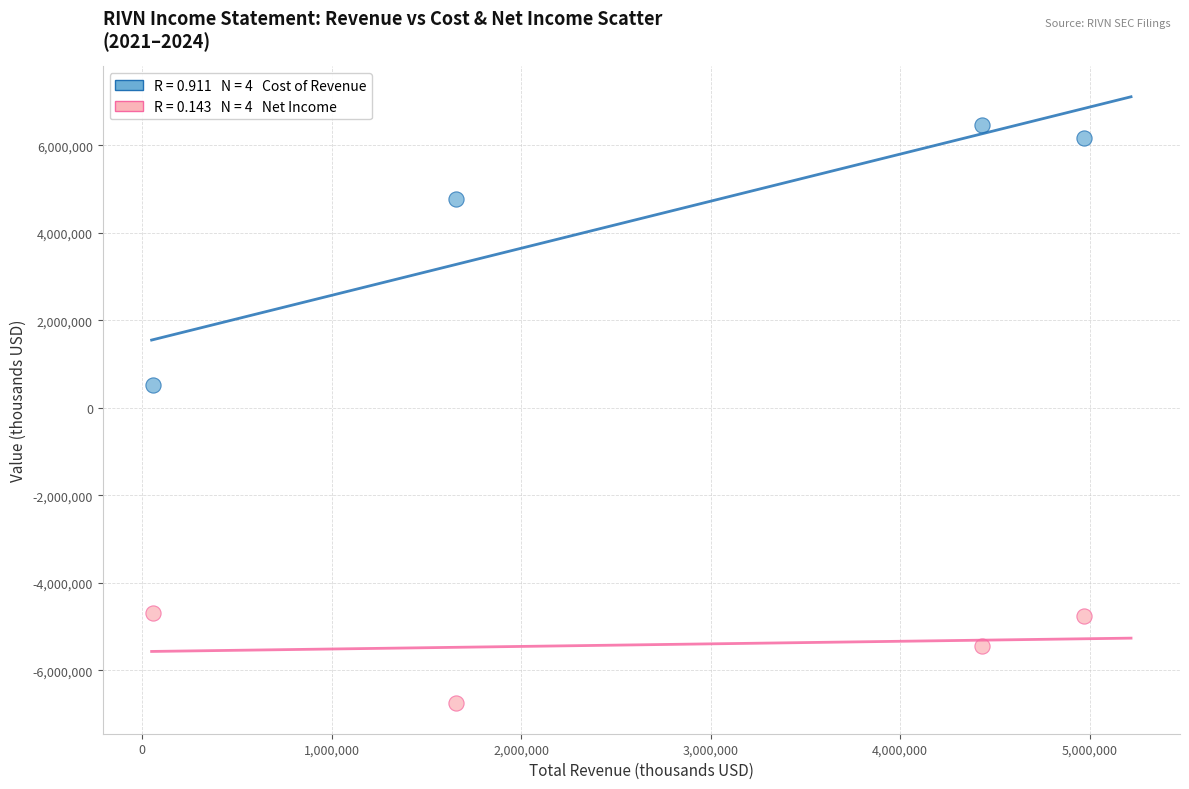

Across all data points, what is the range of X values (max minus min)?

4915000